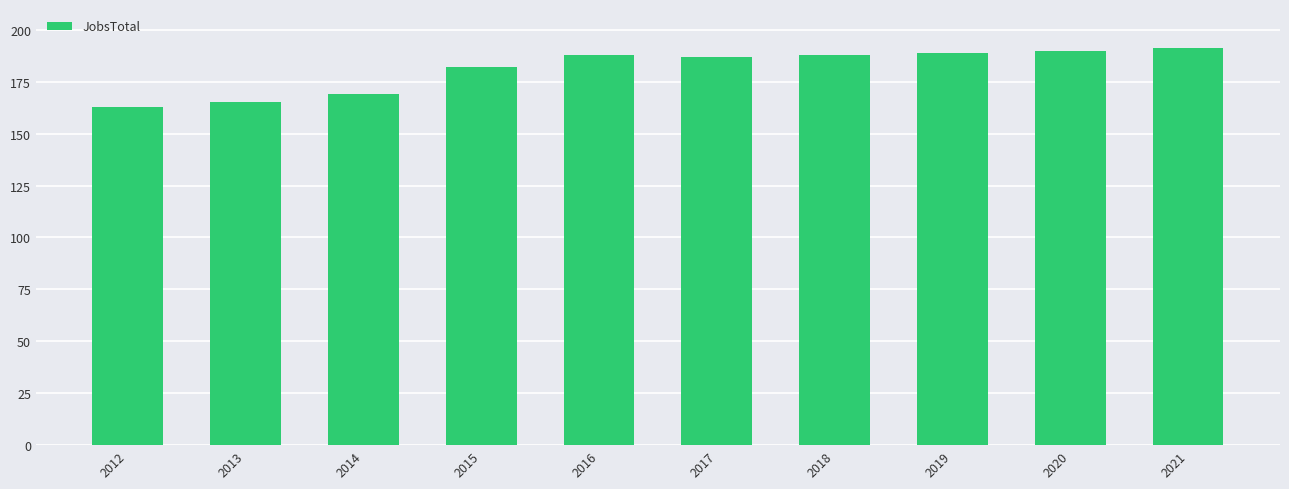

What is the value of the 9th bar from the left?

190